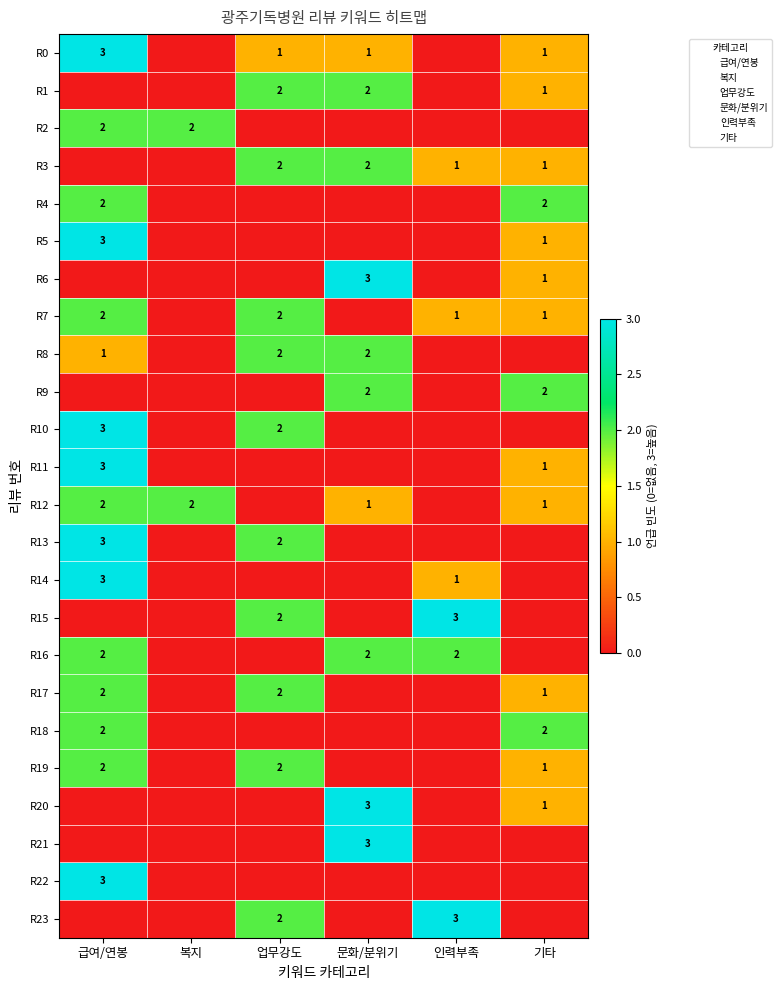

What is the average value of the R11 series?

1